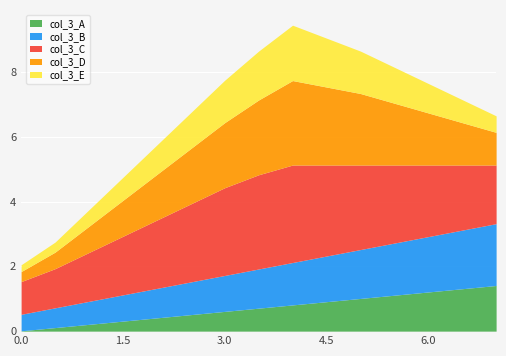

True or false: col_3_C and col_3_B cross at least once.

True